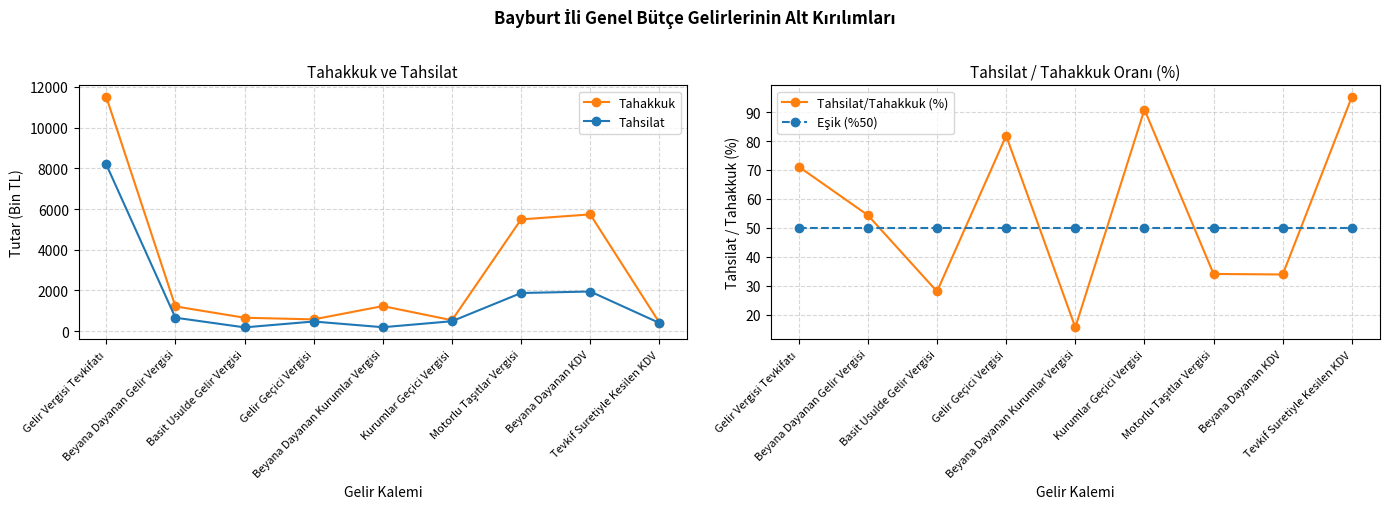

Is it true that Tahakkuk equals 1215.0 at Beyana Dayanan Gelir Vergisi?

True